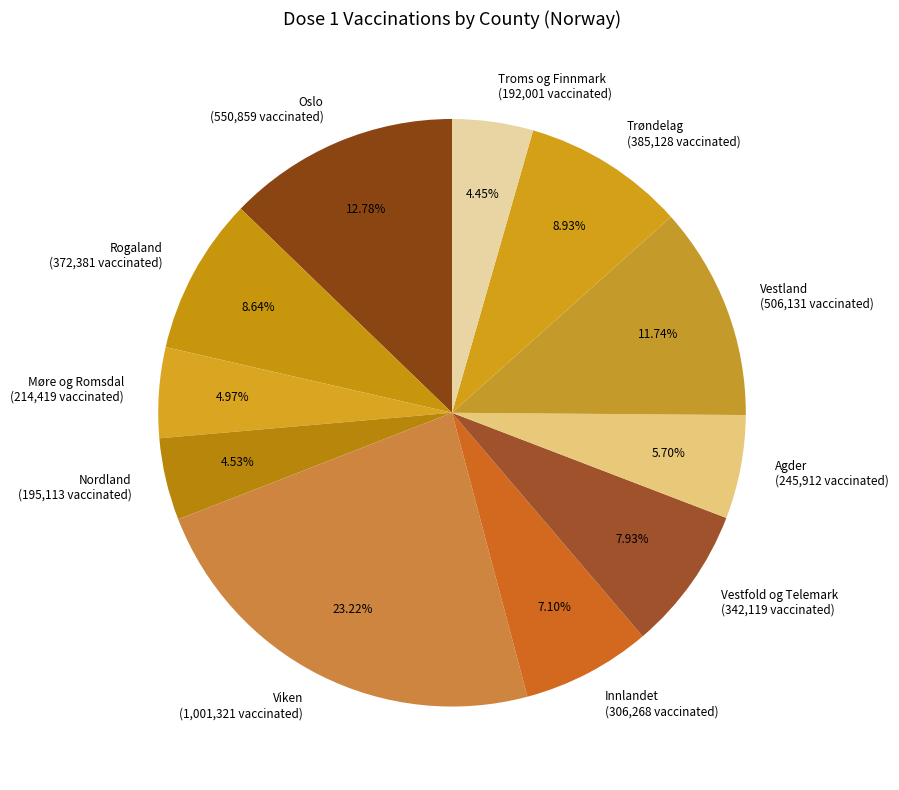

To the nearest percent, what is the combined percentage of Oslo and Trøndelag?

22%